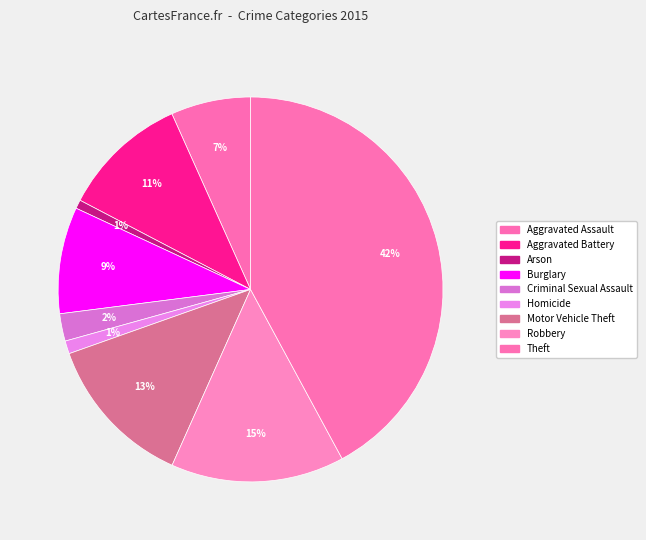

Rank the categories by value from highest to lowest.

Theft, Robbery, Motor Vehicle Theft, Aggravated Battery, Burglary, Aggravated Assault, Criminal Sexual Assault, Homicide, Arson